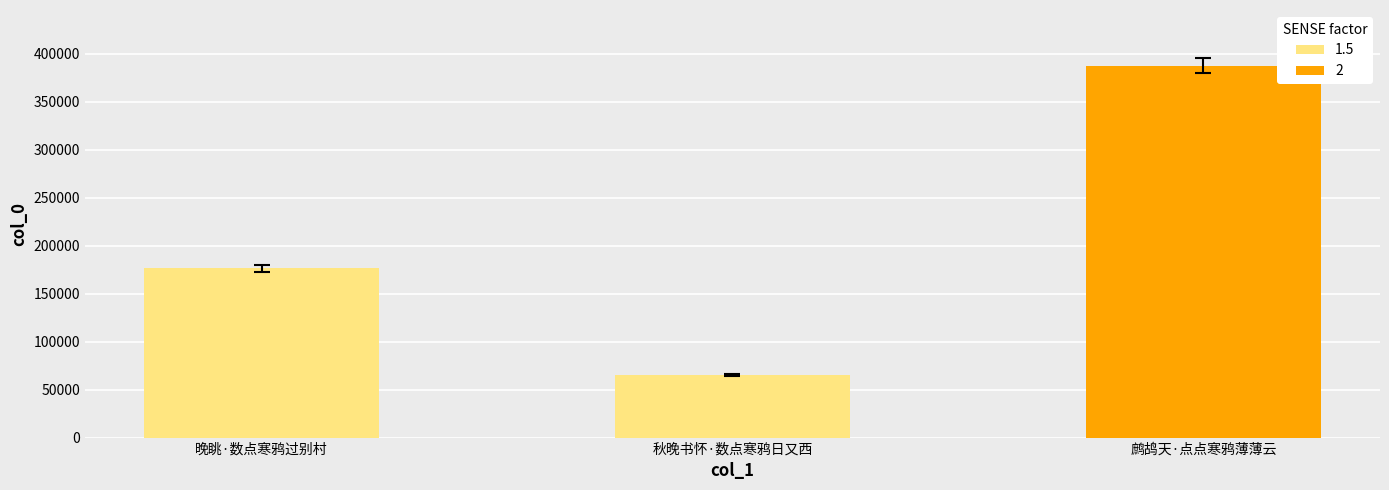

List the labels in order of value, largest first.

鹧鸪天·点点寒鸦薄薄云, 晚眺·数点寒鸦过别村, 秋晚书怀·数点寒鸦日又西